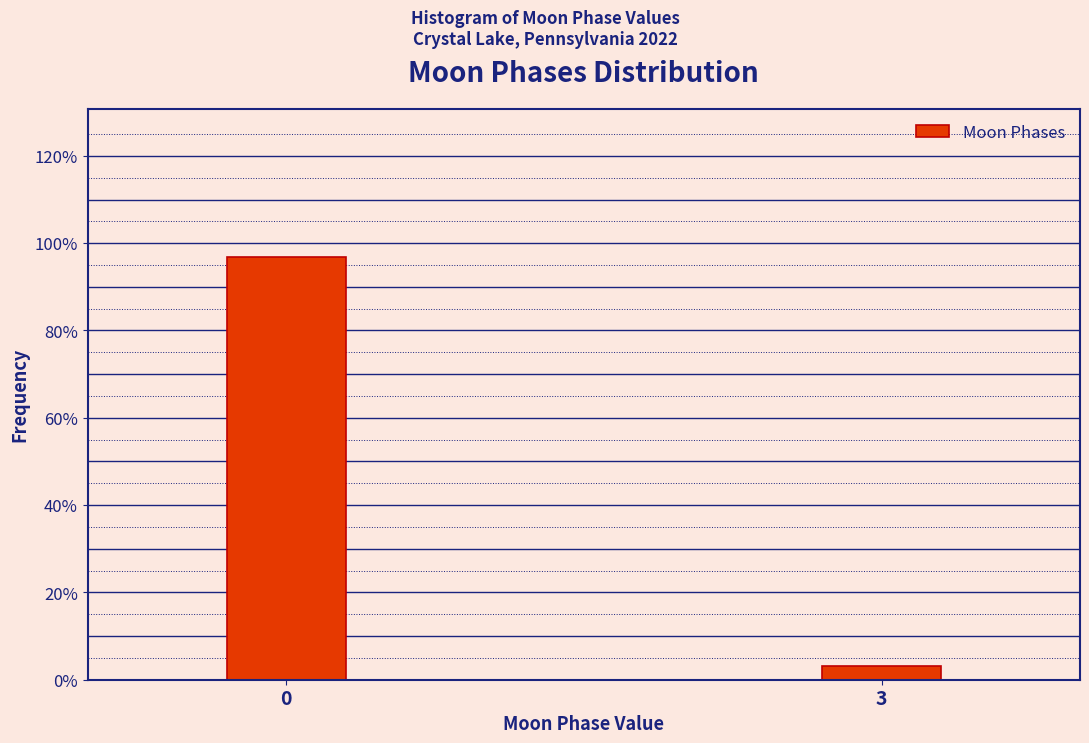

Does the chart contain any negative values?

No